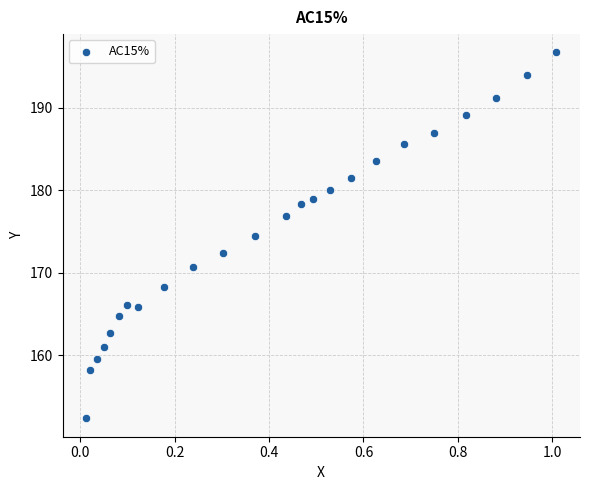

What is the range of Y values (max minus min)?

44.4